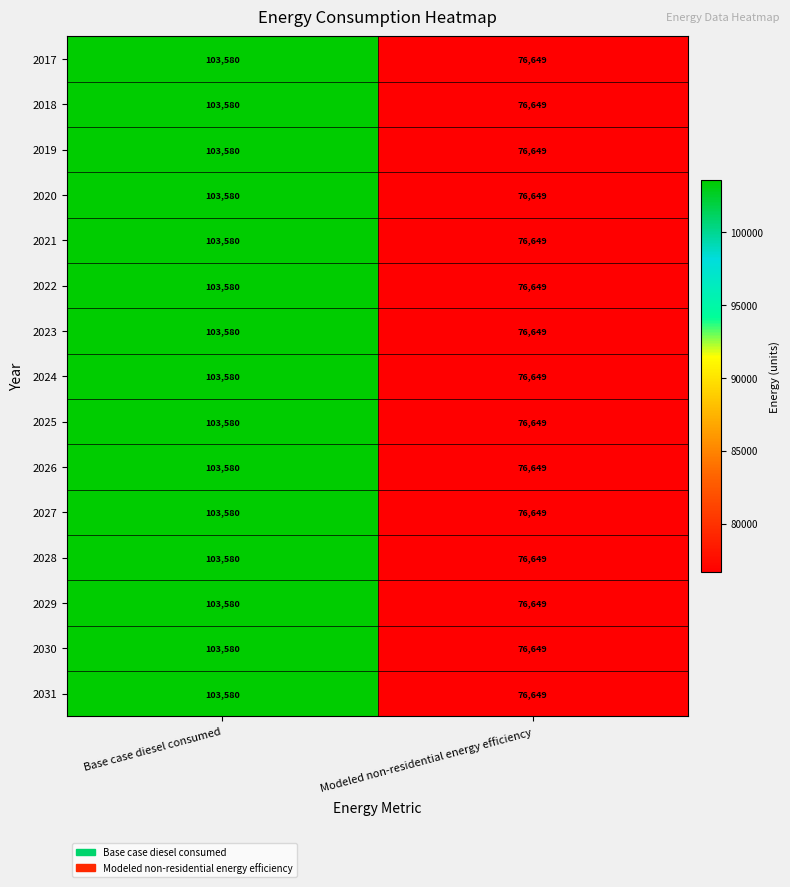

What is the sum of the 2029 values at Modeled non-residential energy efficiency and Base case diesel consumed?

180229